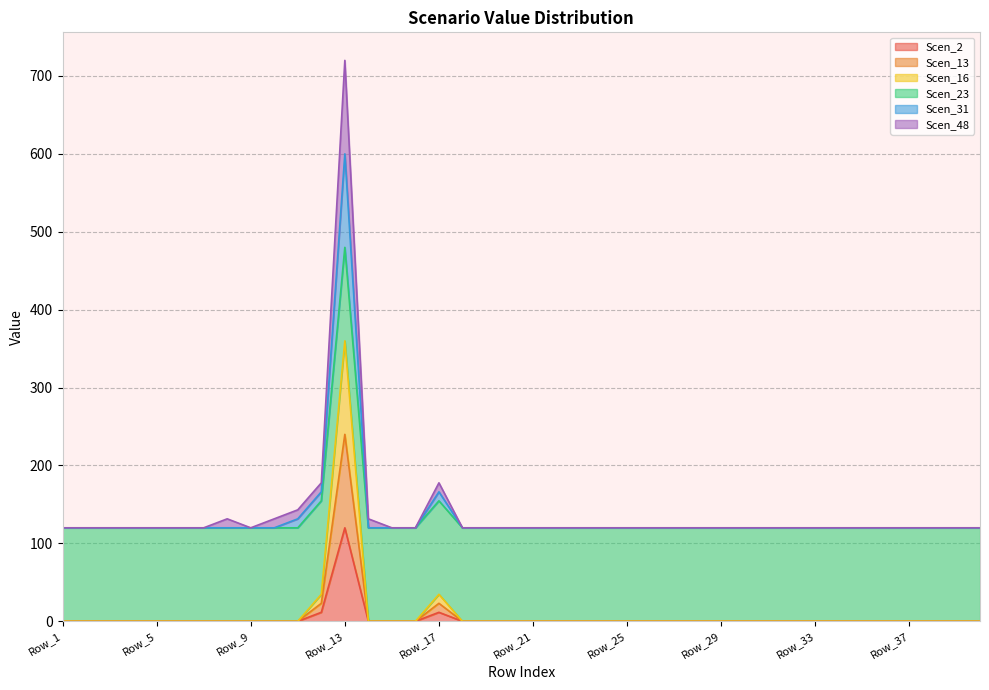

The value of Scen_31 at Row_21 is 82.8. True or false?

False